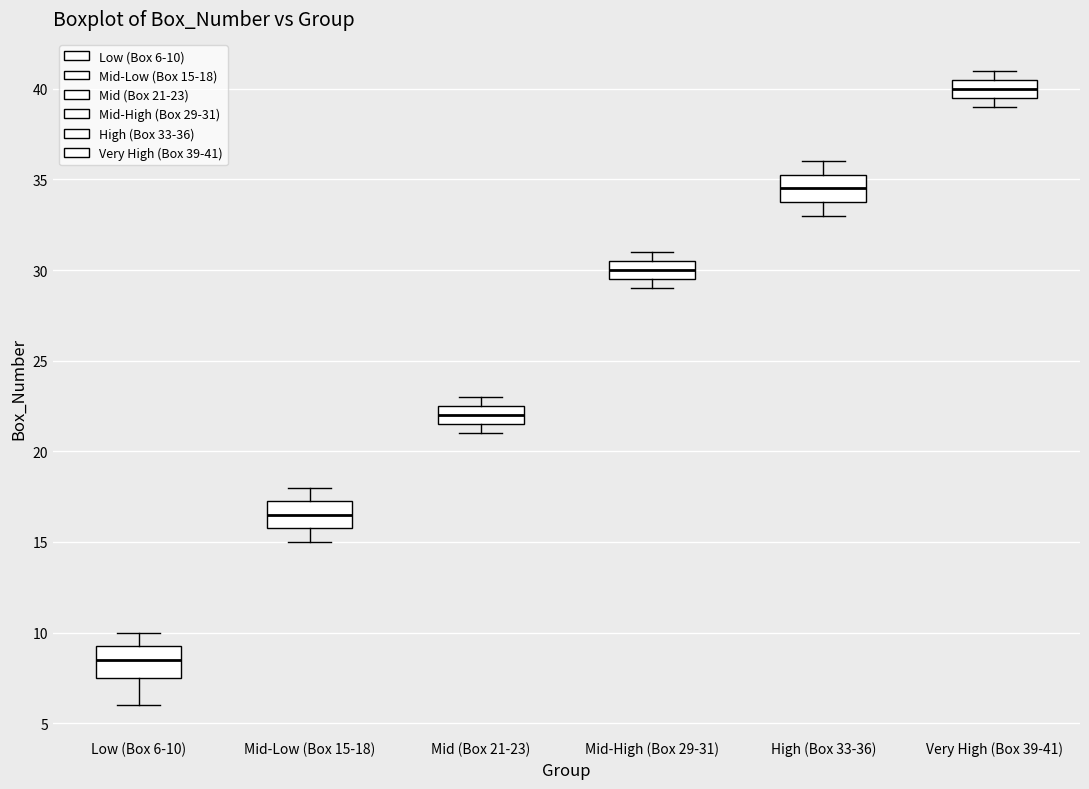

Which box's median line is the highest?

Very High (Box 39-41)